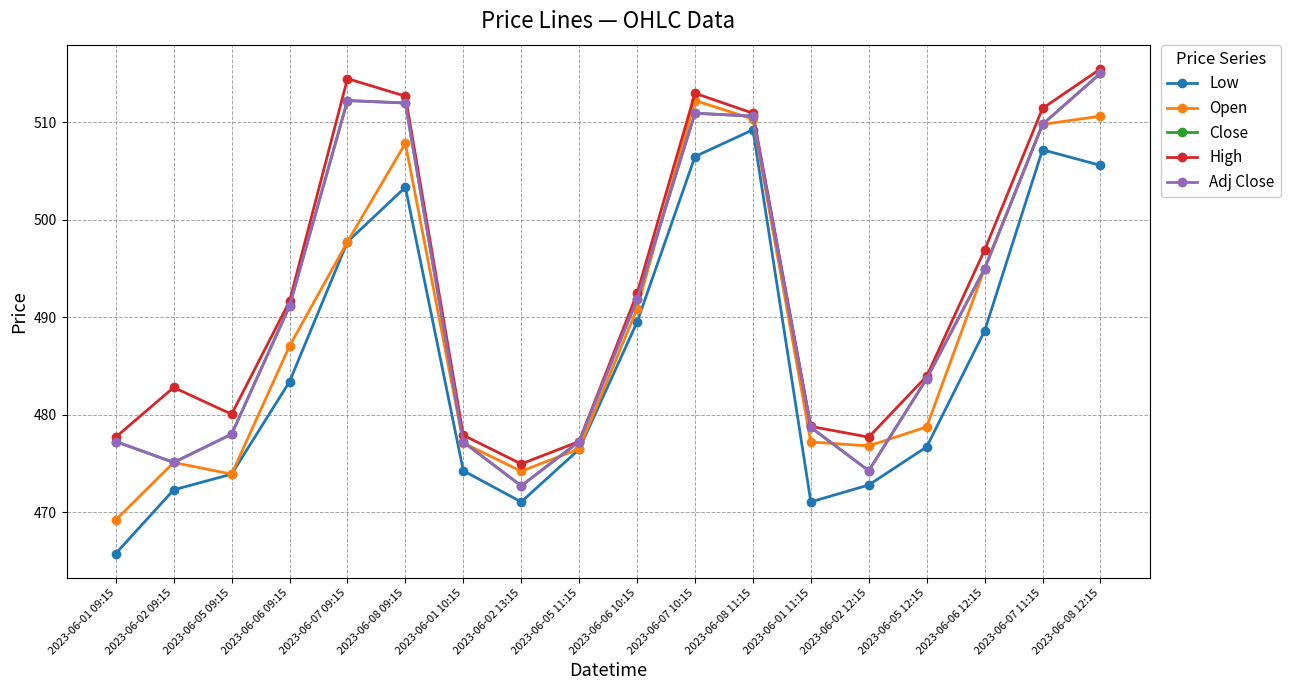

Is this an area chart (filled region under the line)?

No